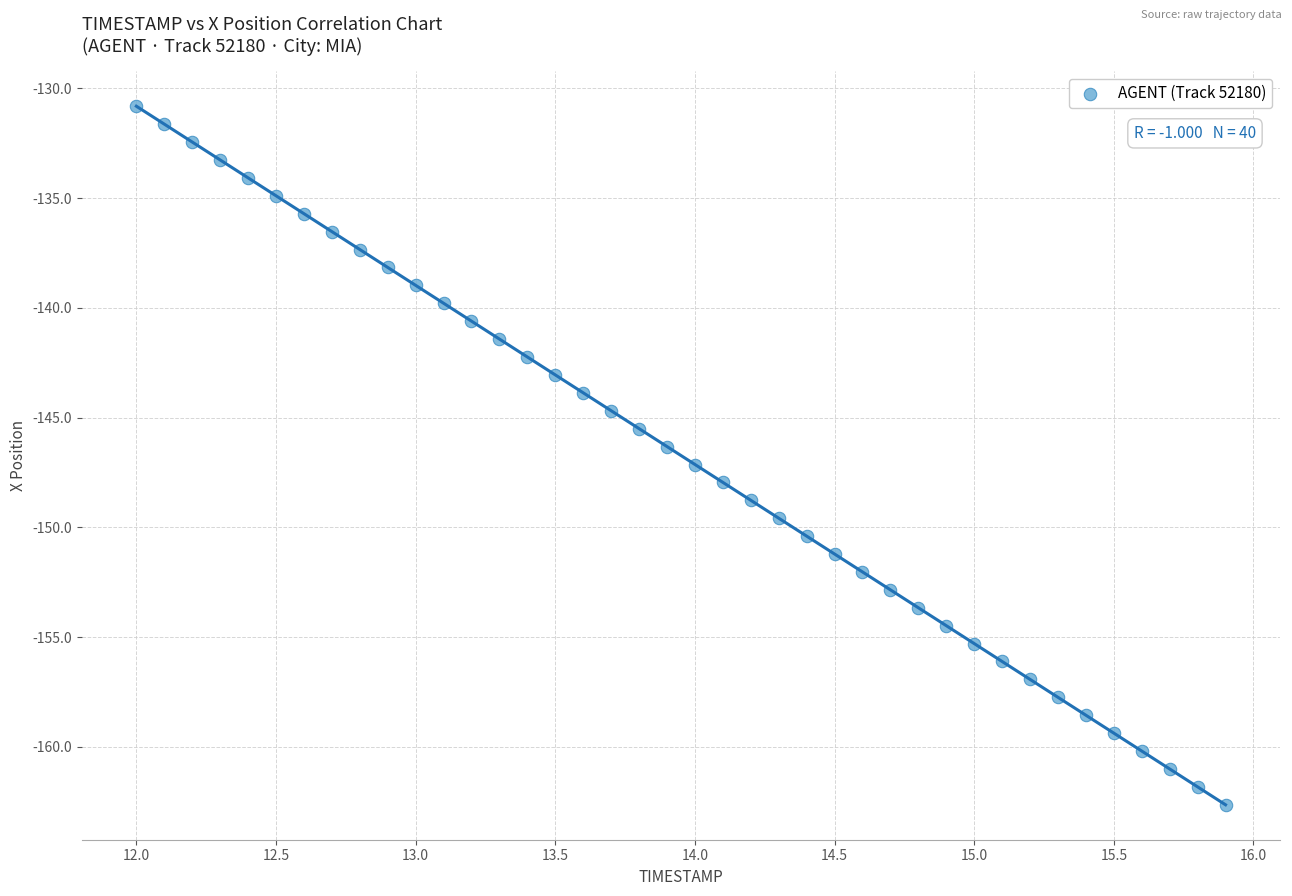

What is the range of X values (max minus min)?

3.9